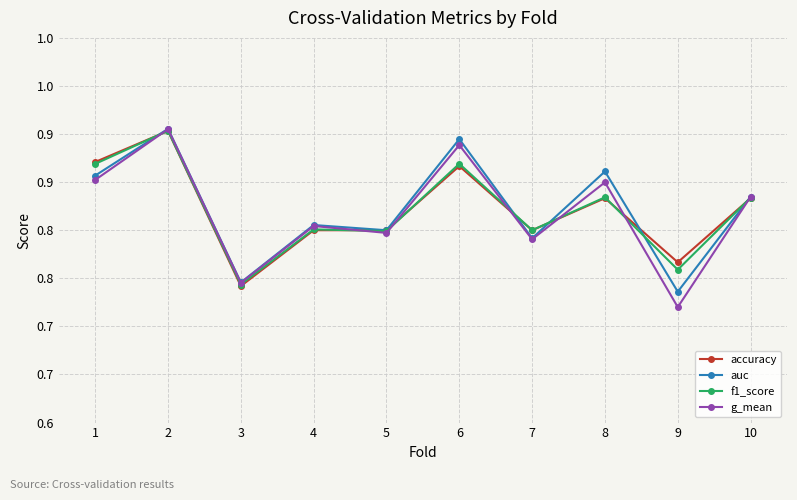

Does the chart have visible grid lines?

Yes